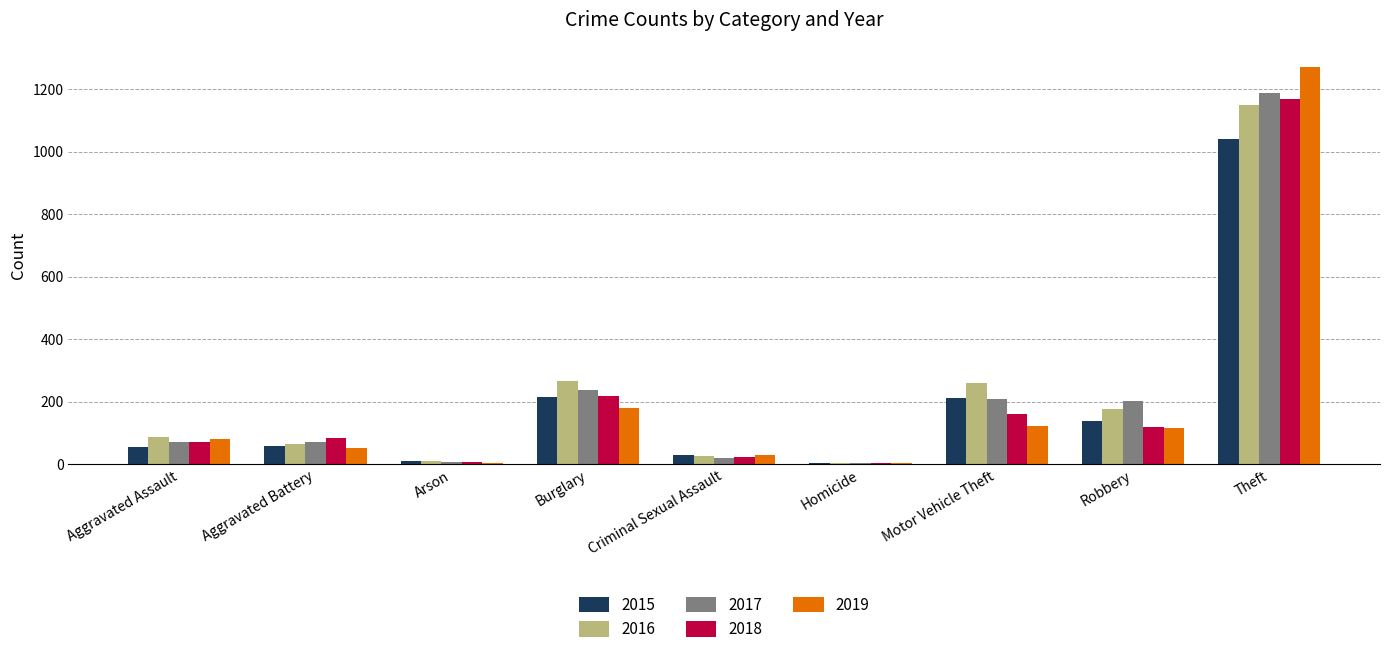

What is the total value across all series at Theft?

5822